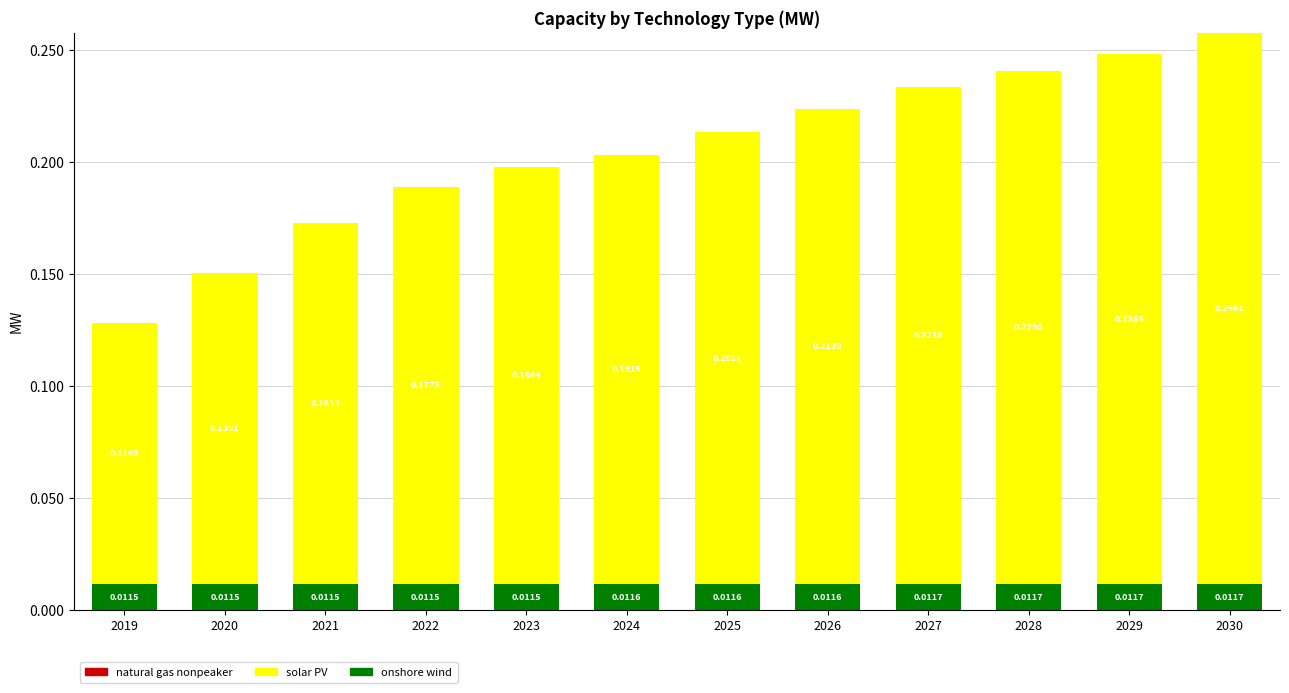

At which category is the sum across all series the highest?

2030